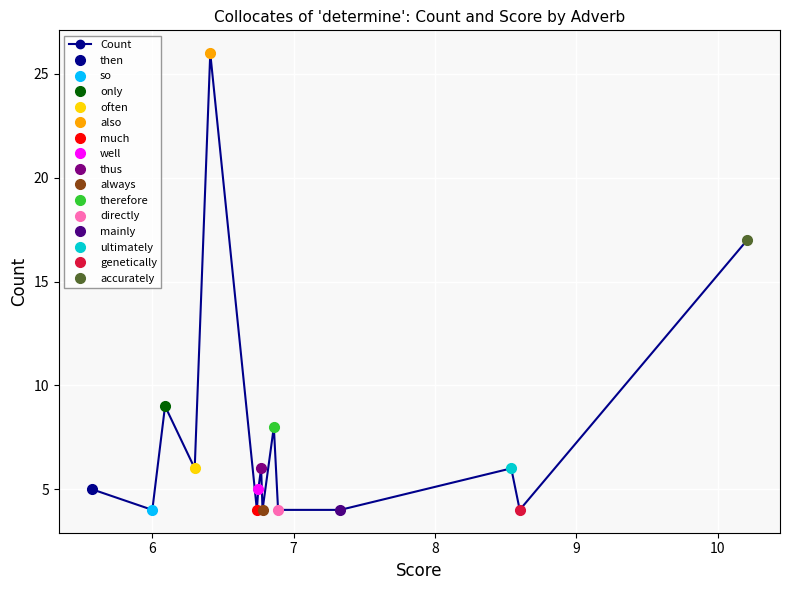

True or false: there are more than 2 points higher than both neighbors.

True